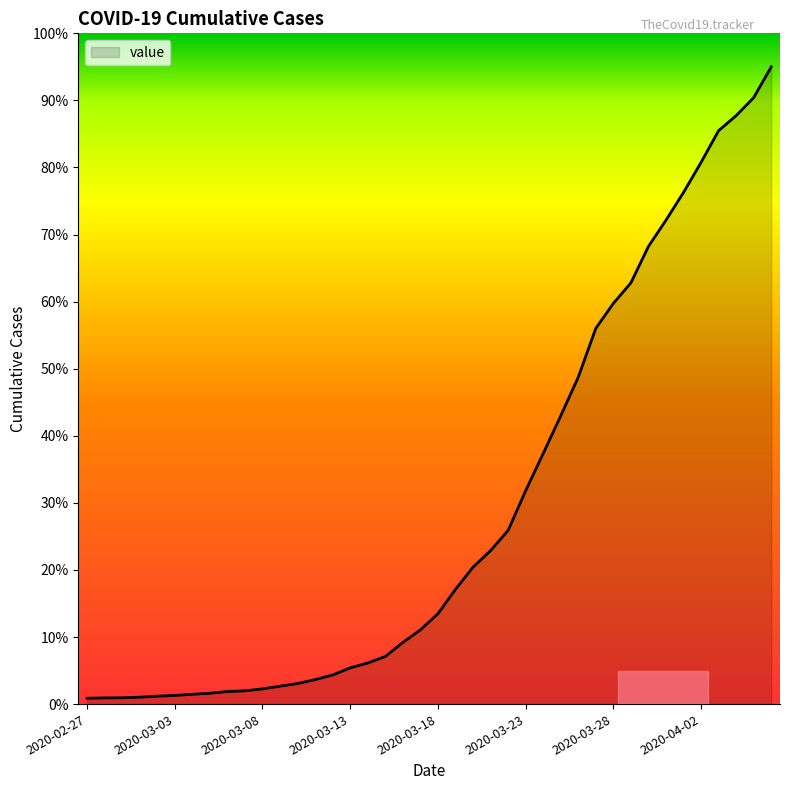

What is the greatest value displayed?

95.0